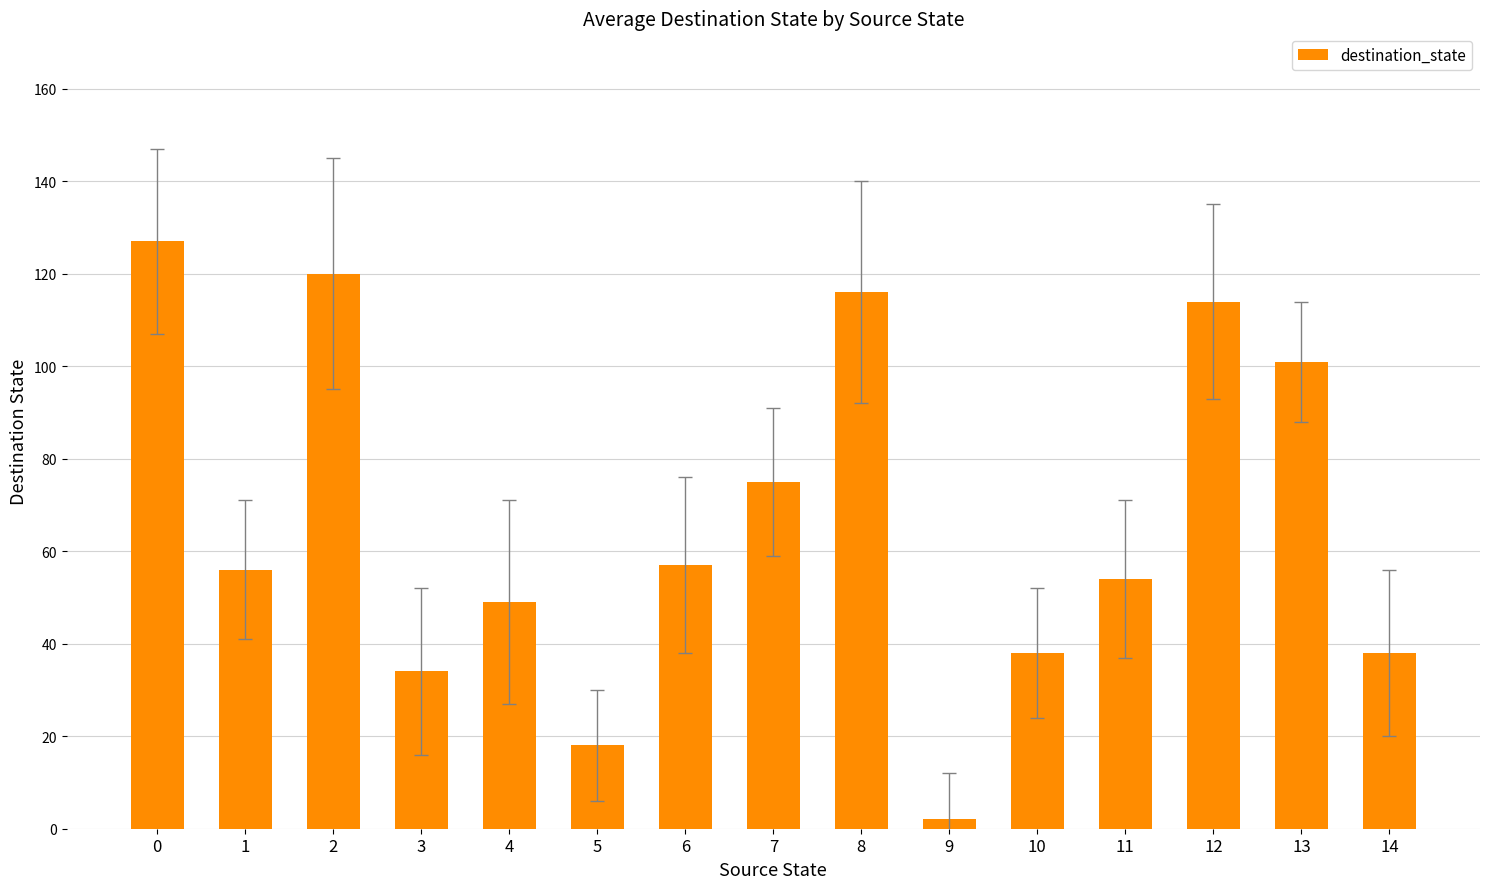

Does the chart contain any negative values?

No